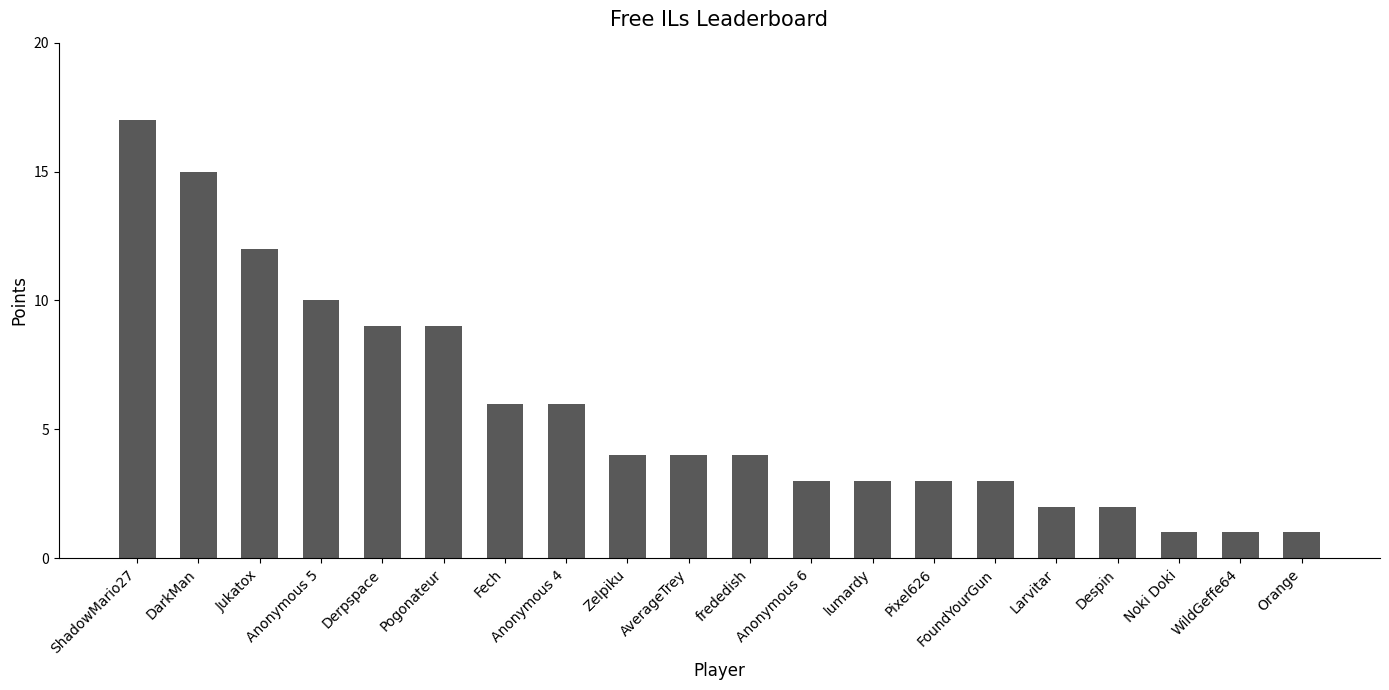

The value at Pogonateur is 9. True or false?

True